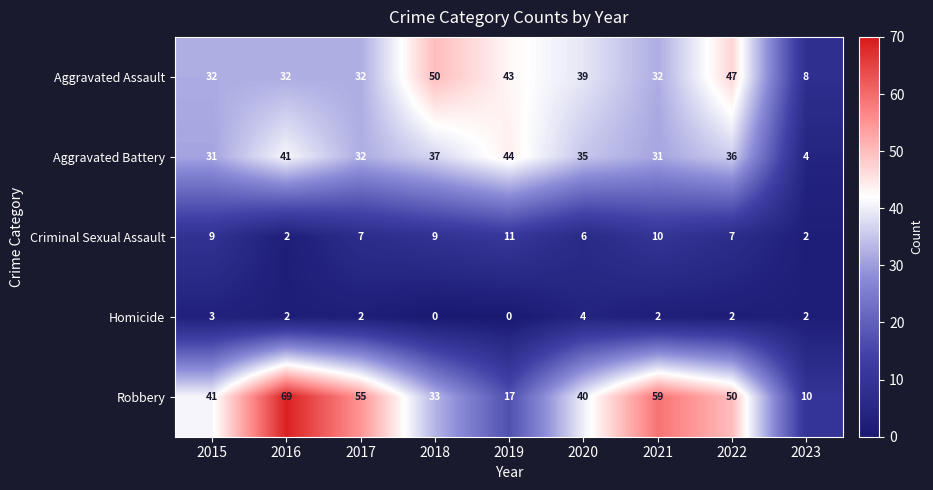

Which series has the largest total across all categories?

Robbery